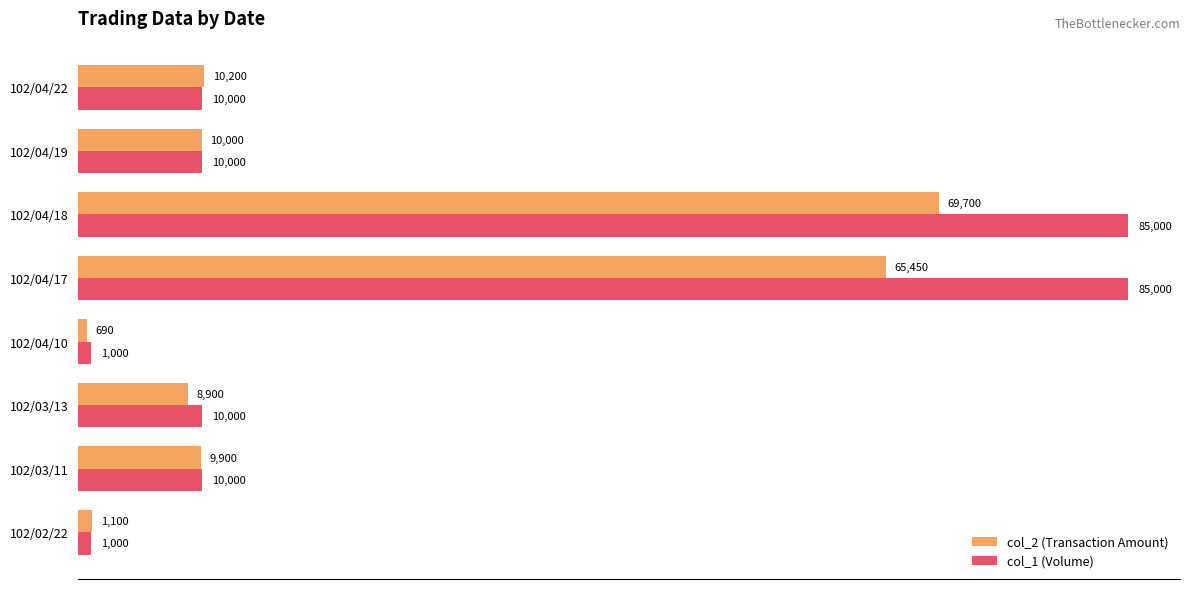

At which category is the sum across all series the highest?

102/04/18